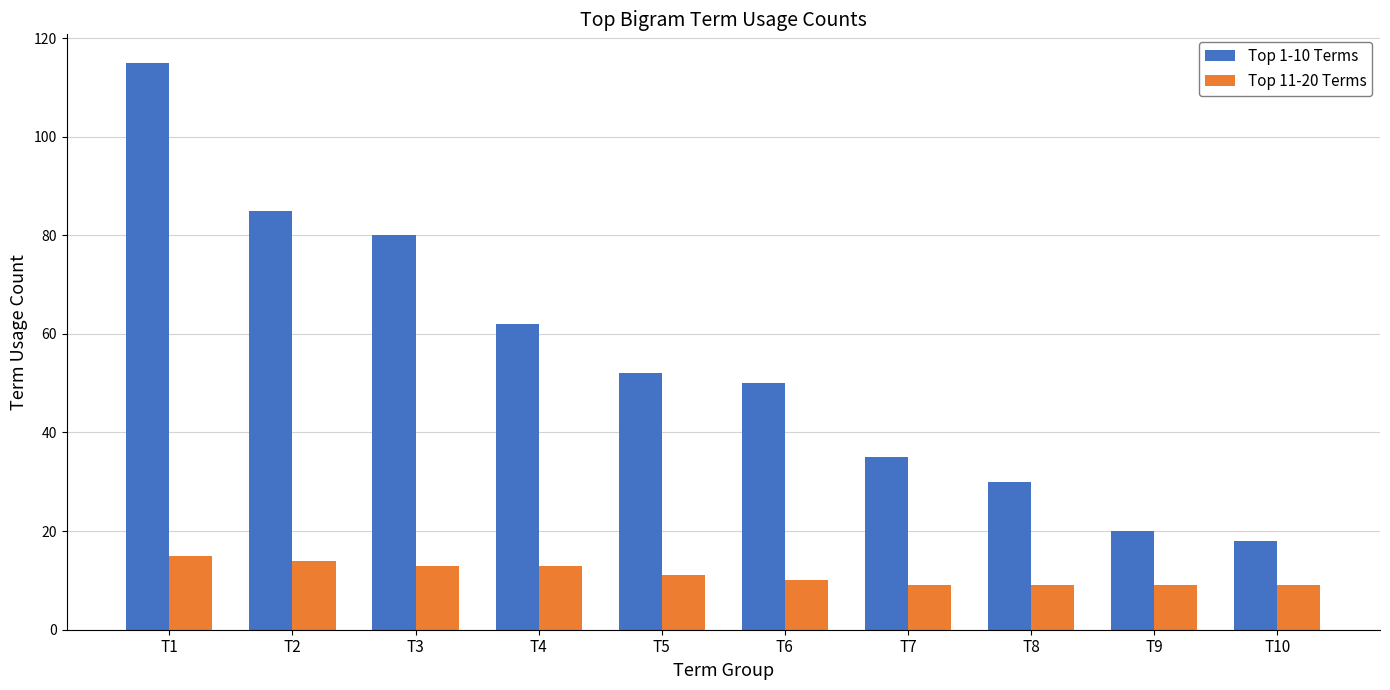

What are all the series names shown in the legend?

Top 1-10 Terms, Top 11-20 Terms